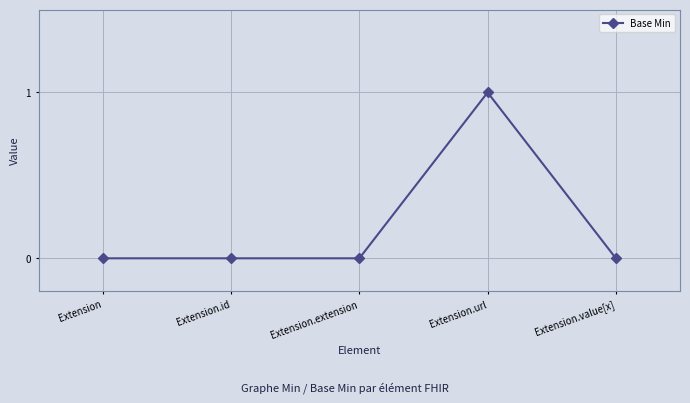

What is the label of the 1st point from the left?

Extension